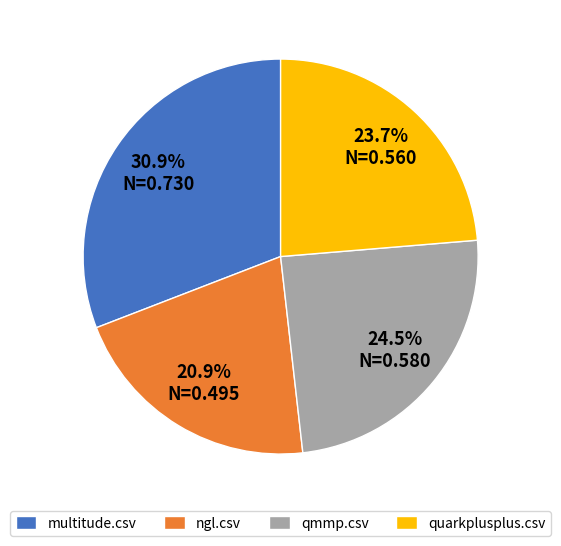

Count the number of slices in the pie.

4